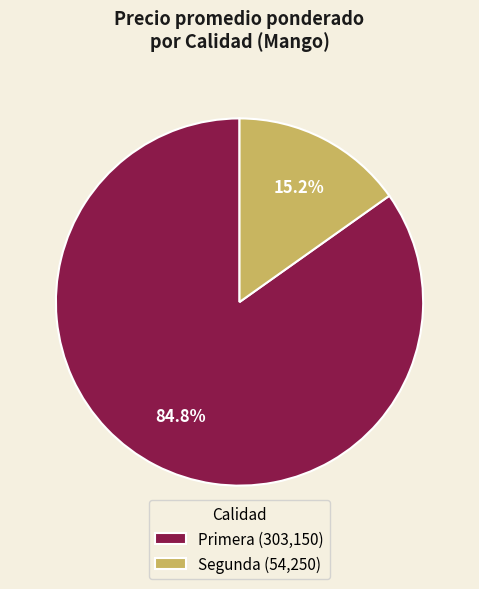

Is there any slice that represents more than half of the pie?

Yes